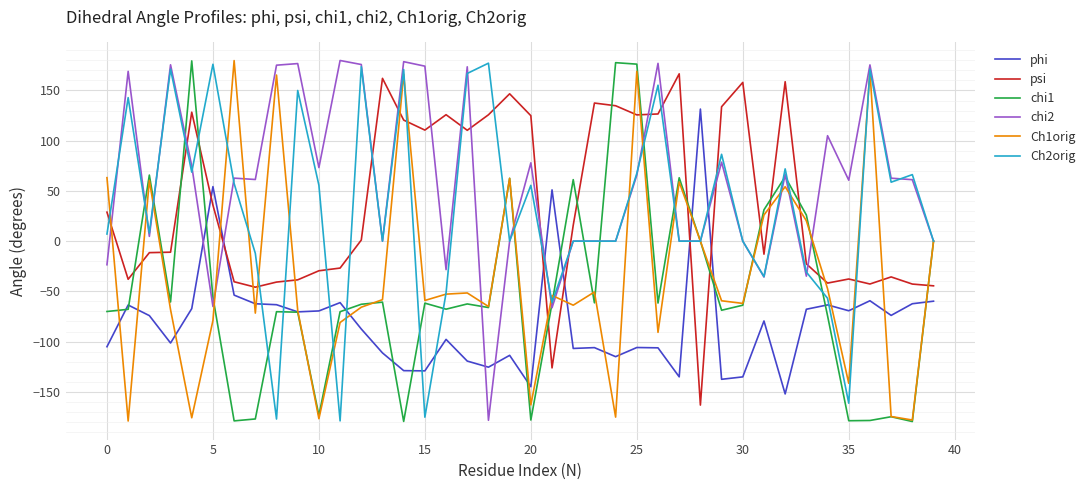

What is the highest value of the Ch2orig series?

177.2